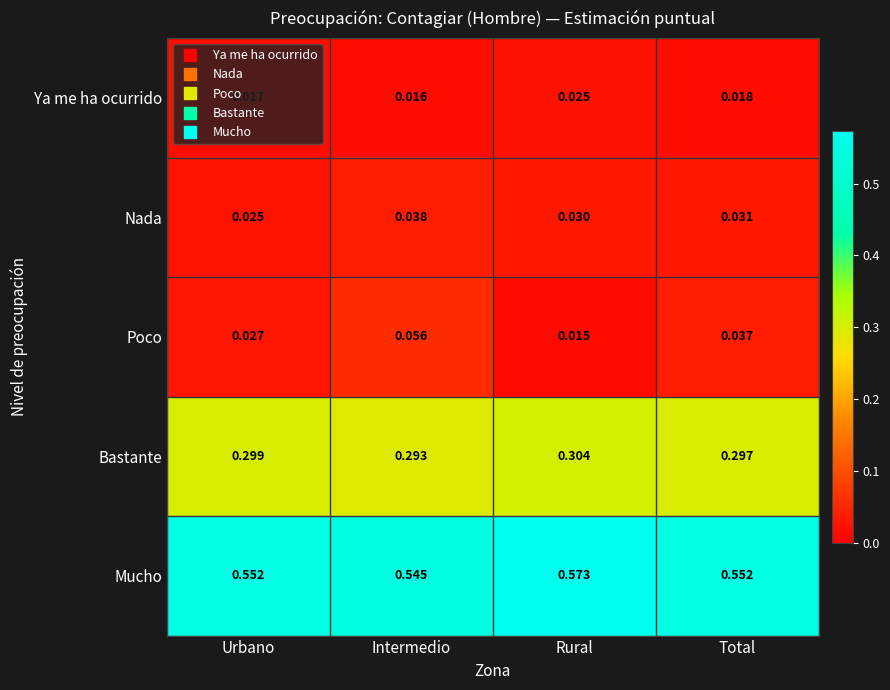

List the series in order of their peak value, lowest first.

Ya me ha ocurrido, Nada, Poco, Bastante, Mucho